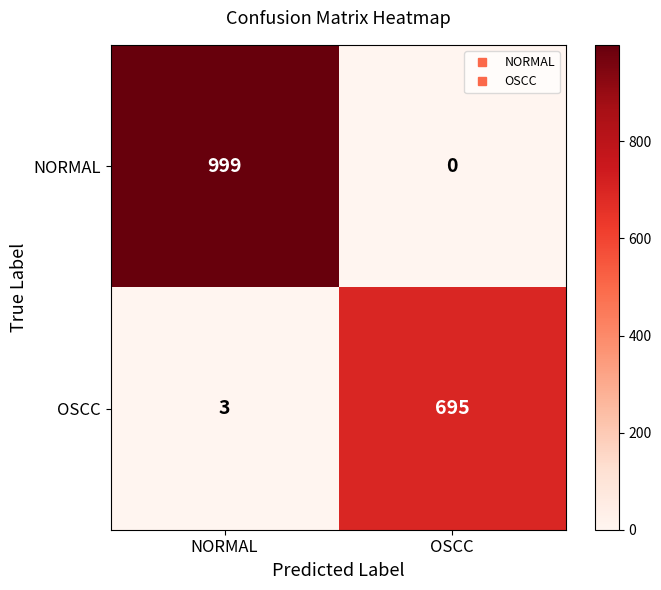

What is the greatest value displayed?

999